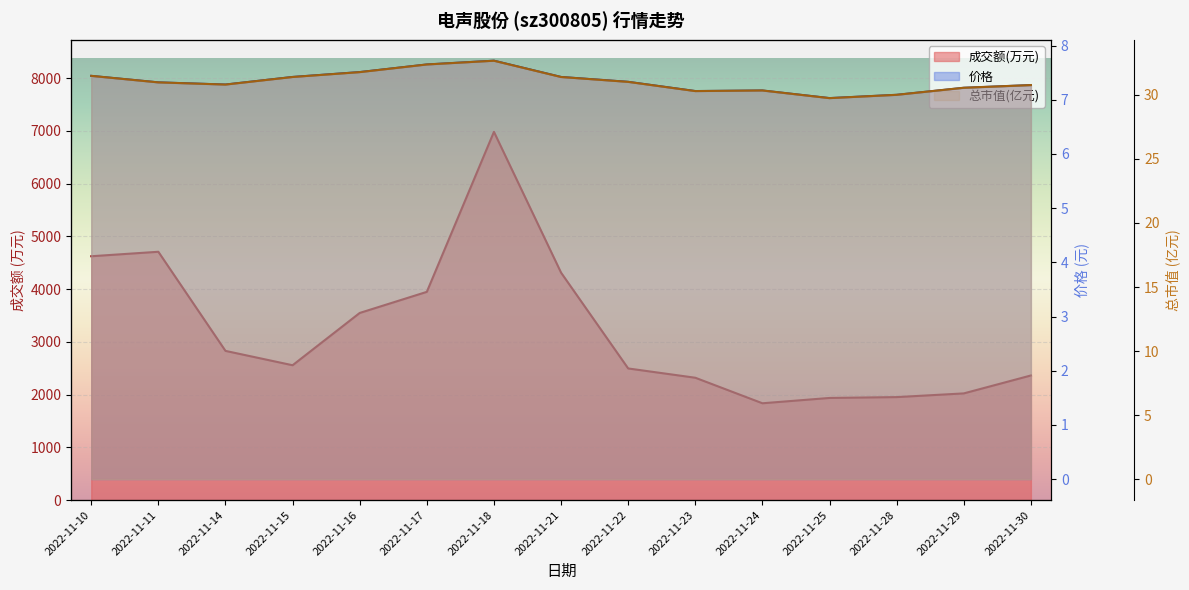

What is the difference between the 总市值(亿元) values at 2022-11-11 and 2022-11-17?

1.4